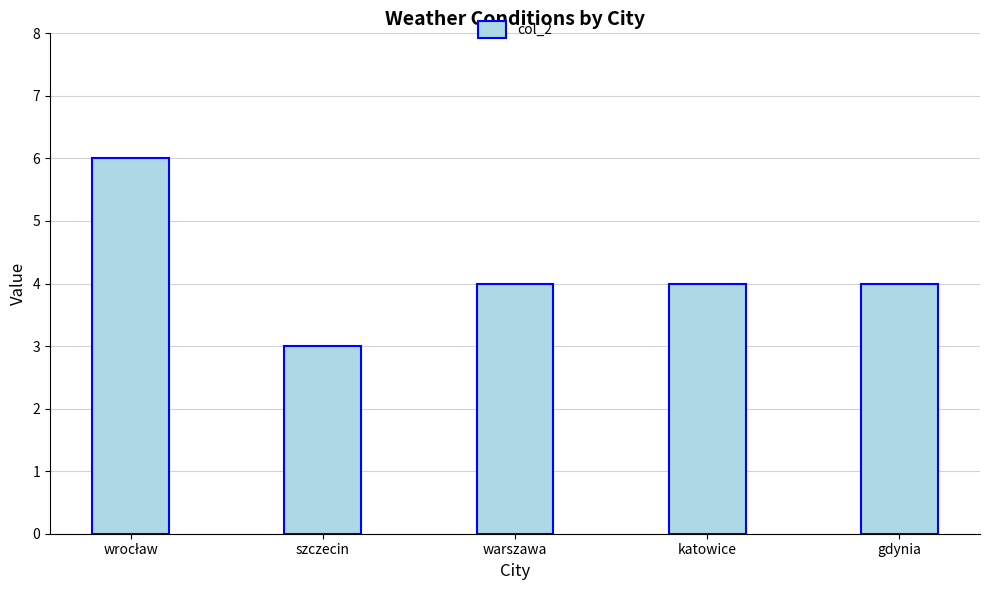

Reading right to left, list all the values displayed in this chart.

4	4	4	3	6